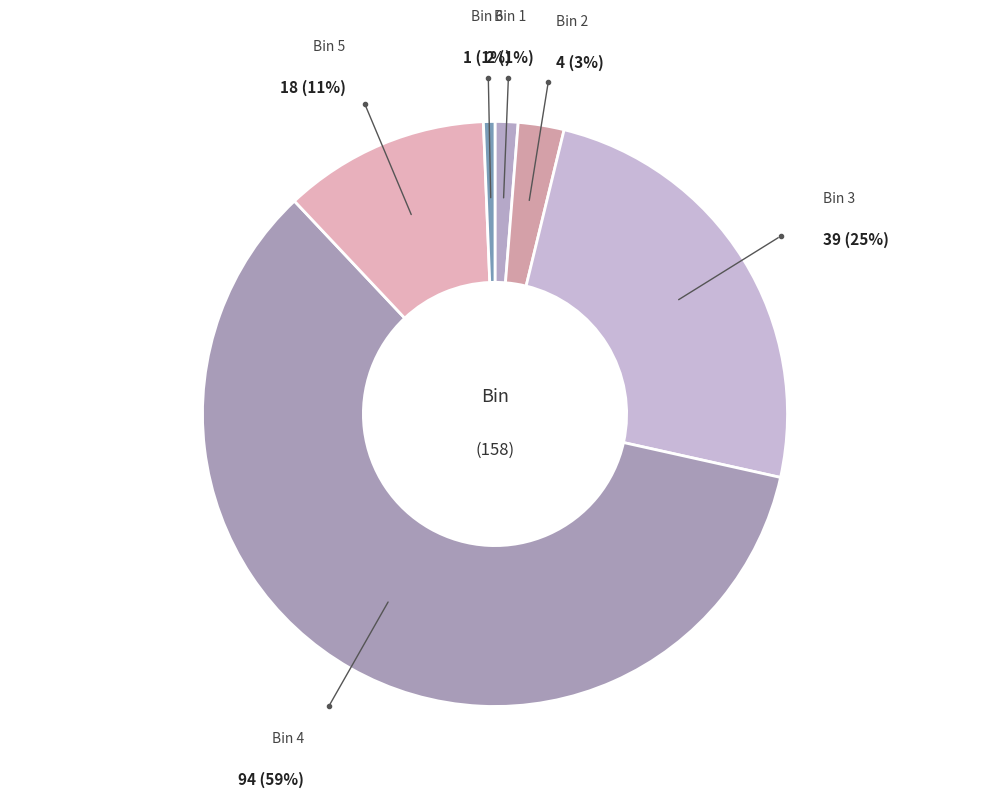

How many slices are in this pie chart?

6